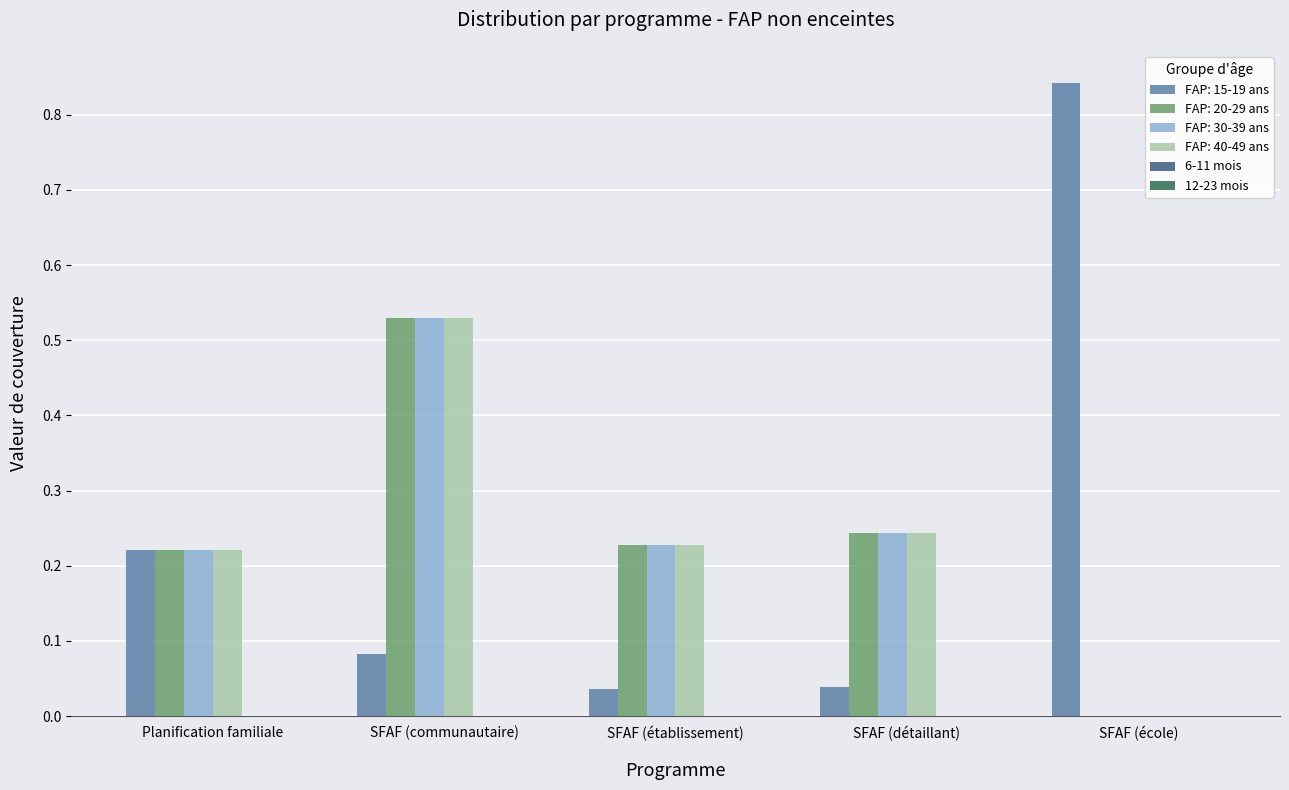

Is the value of FAP: 40-49 ans at SFAF (établissement) greater than the value of FAP: 30-39 ans at SFAF (communautaire)?

No